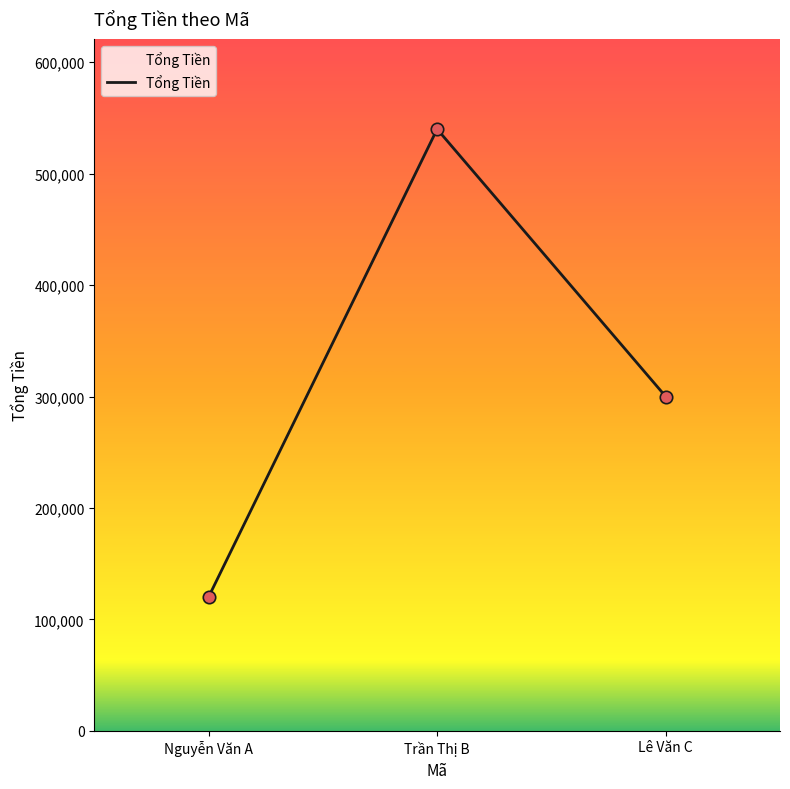

Between Trần Thị B and Lê Văn C, which is larger?

Trần Thị B